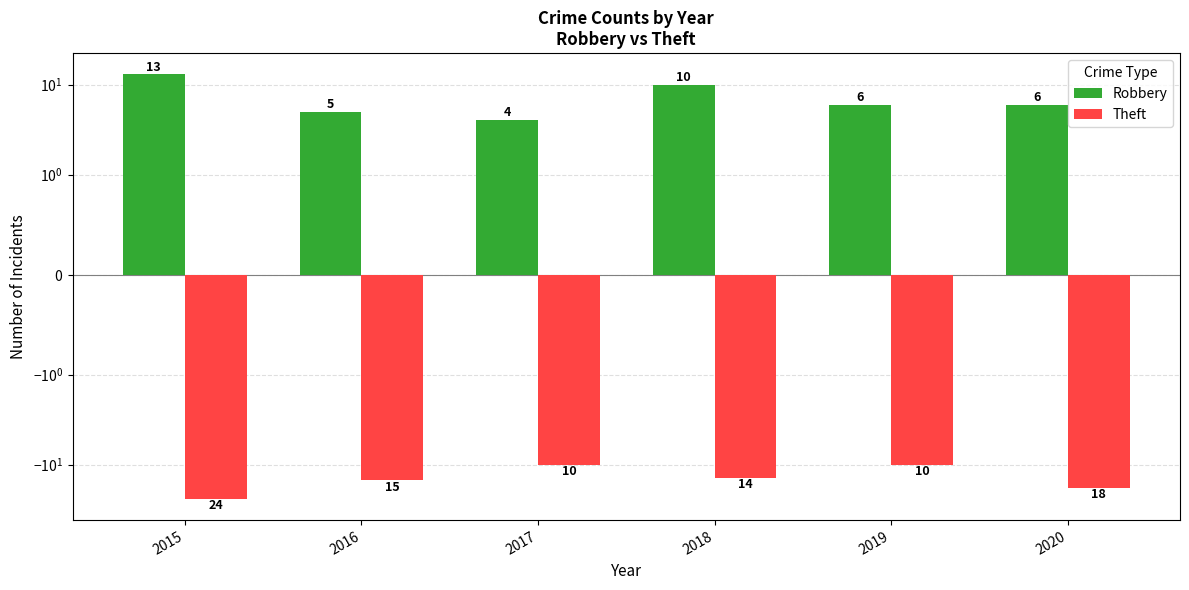

What is the difference between the maximum and minimum values in the Theft series?

14